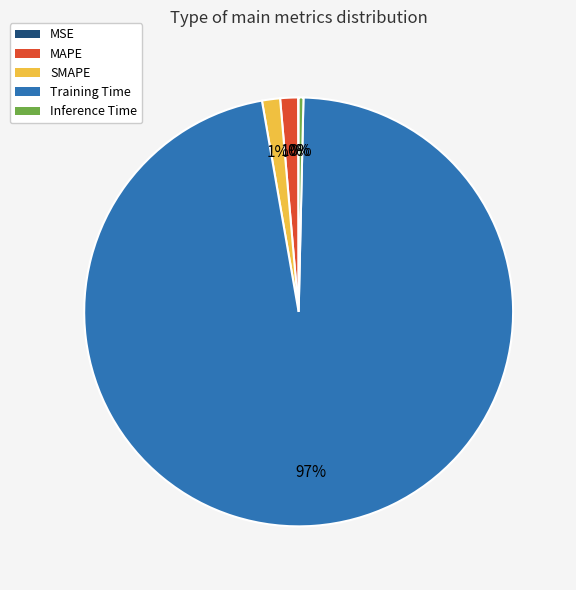

Combined, do Training Time and Inference Time account for over 50%?

Yes